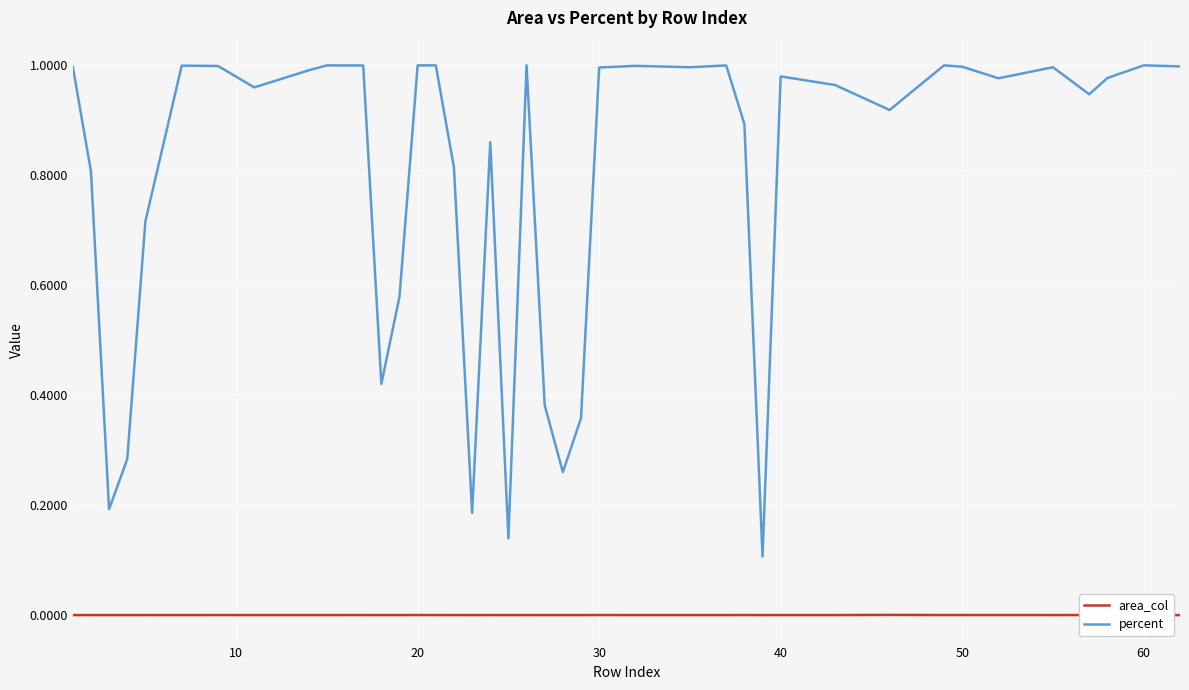

True or false: percent and area_col cross at least once.

False